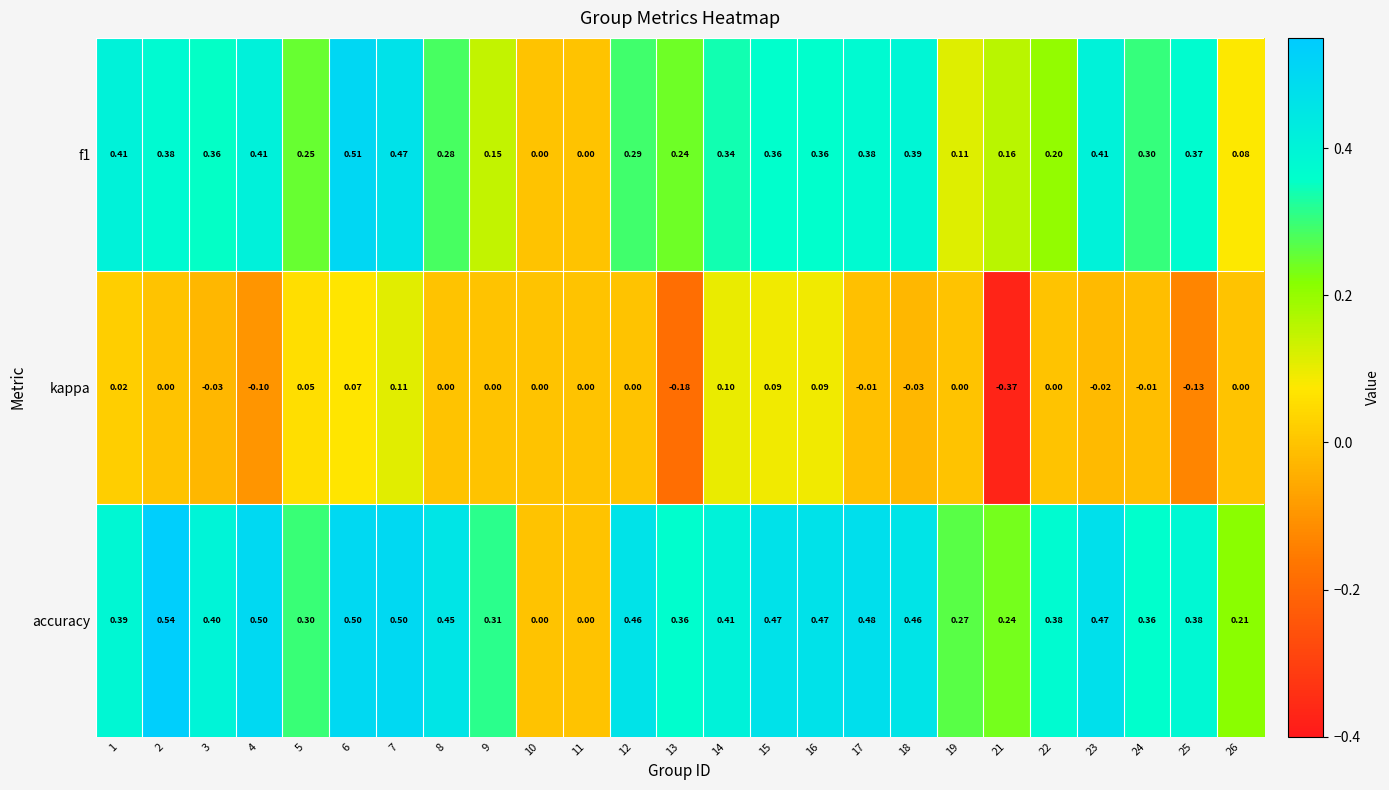

Which series has the widest spread of values?

accuracy